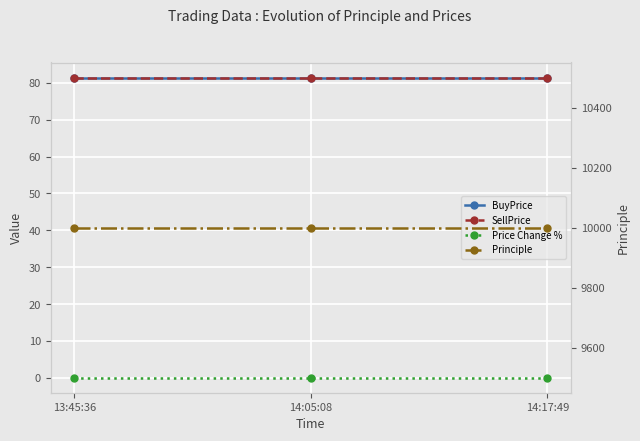

What are all the series names shown in the legend?

BuyPrice, SellPrice, Price Change %, Principle